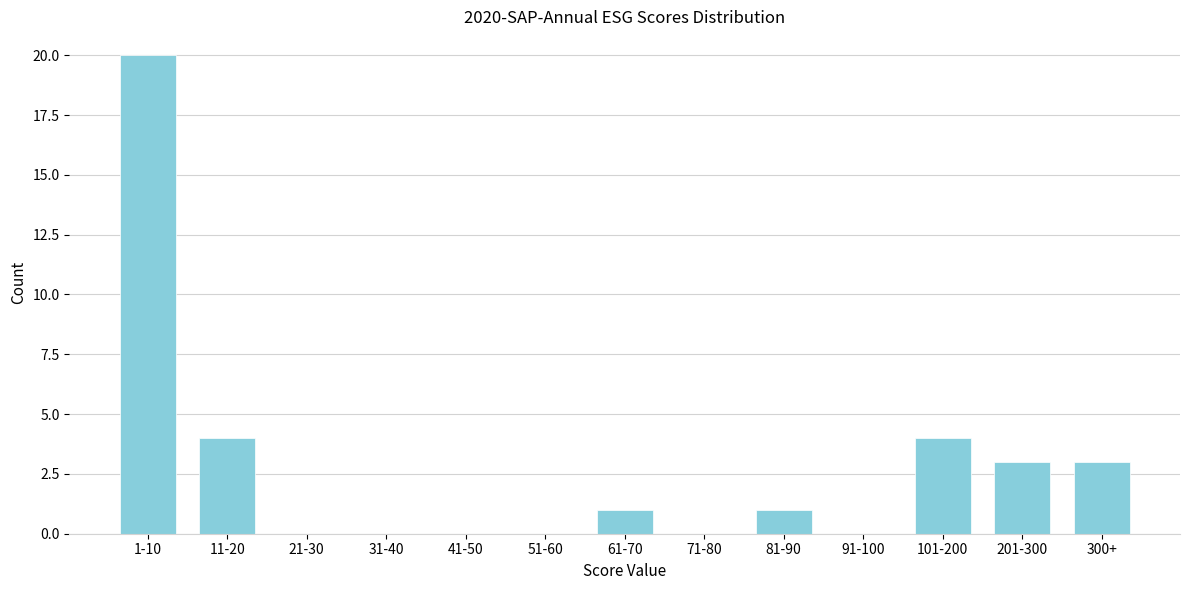

Reading right to left, extract all data points from this chart.

300+=3	201-300=3	101-200=4	91-100=0	81-90=1	71-80=0	61-70=1	51-60=0	41-50=0	31-40=0	21-30=0	11-20=4	1-10=20